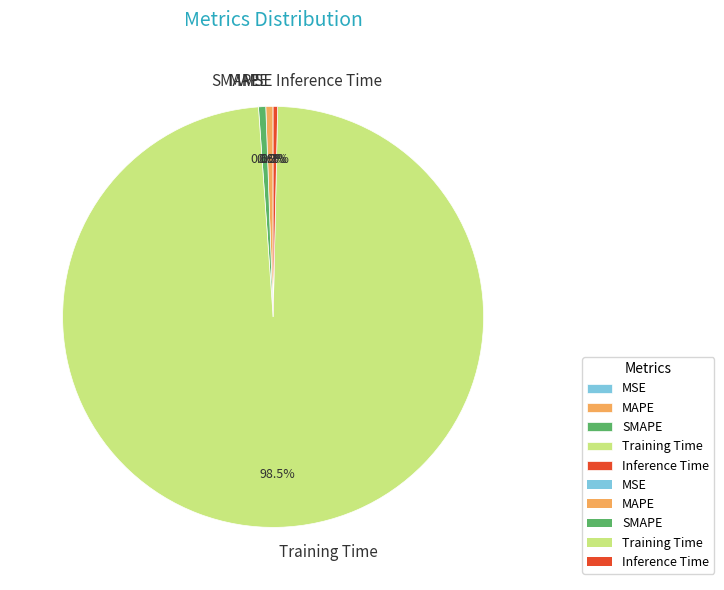

Which category accounts for the majority?

Training Time